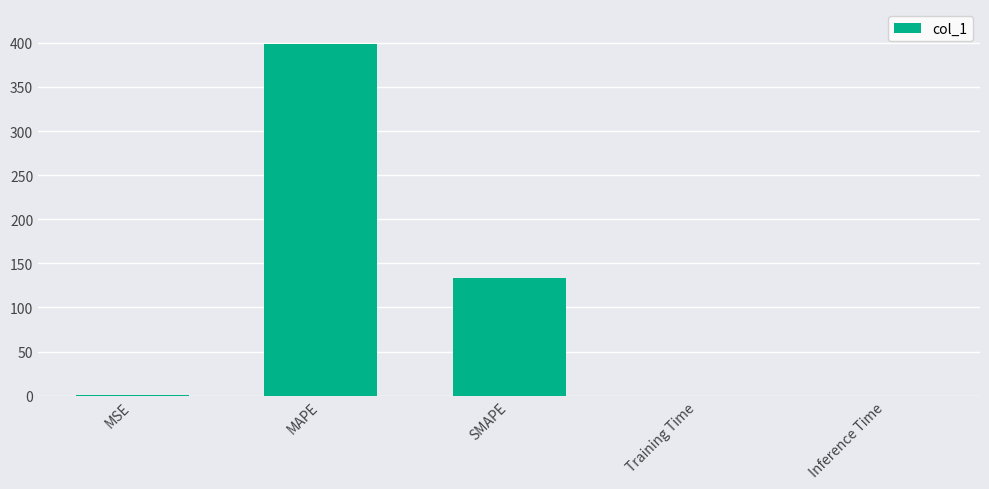

True or false: the data shows 57.0 at SMAPE.

False